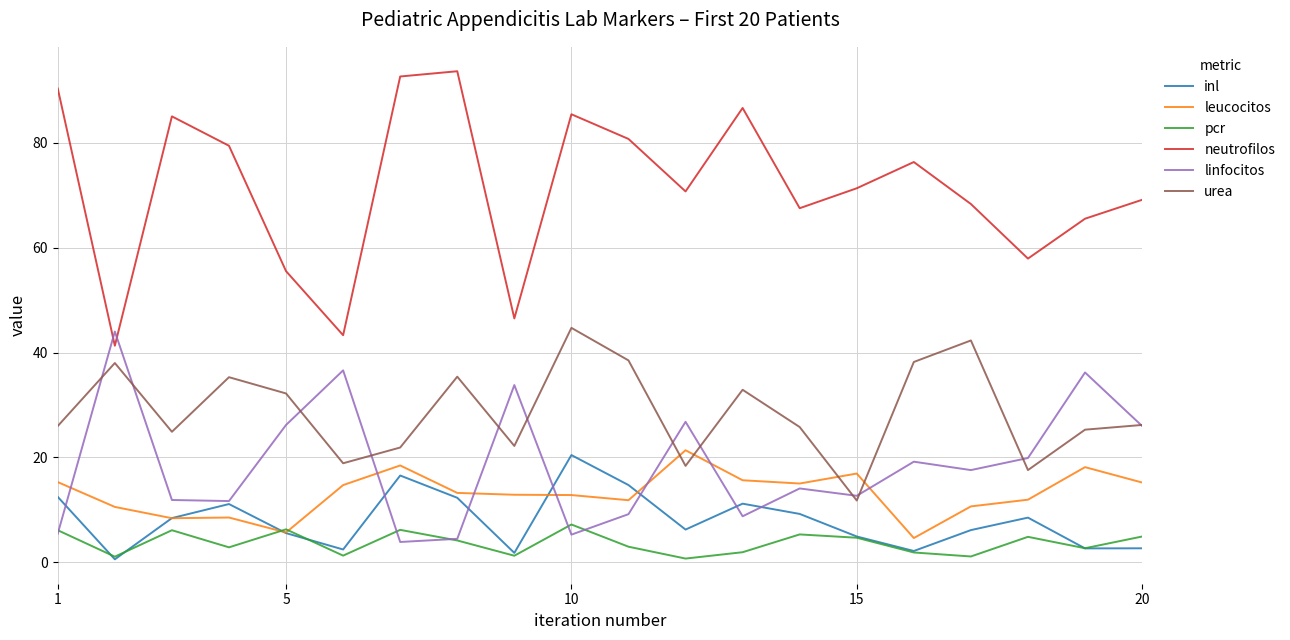

What are all the series names shown in the legend?

inl, leucocitos, pcr, neutrofilos, linfocitos, urea